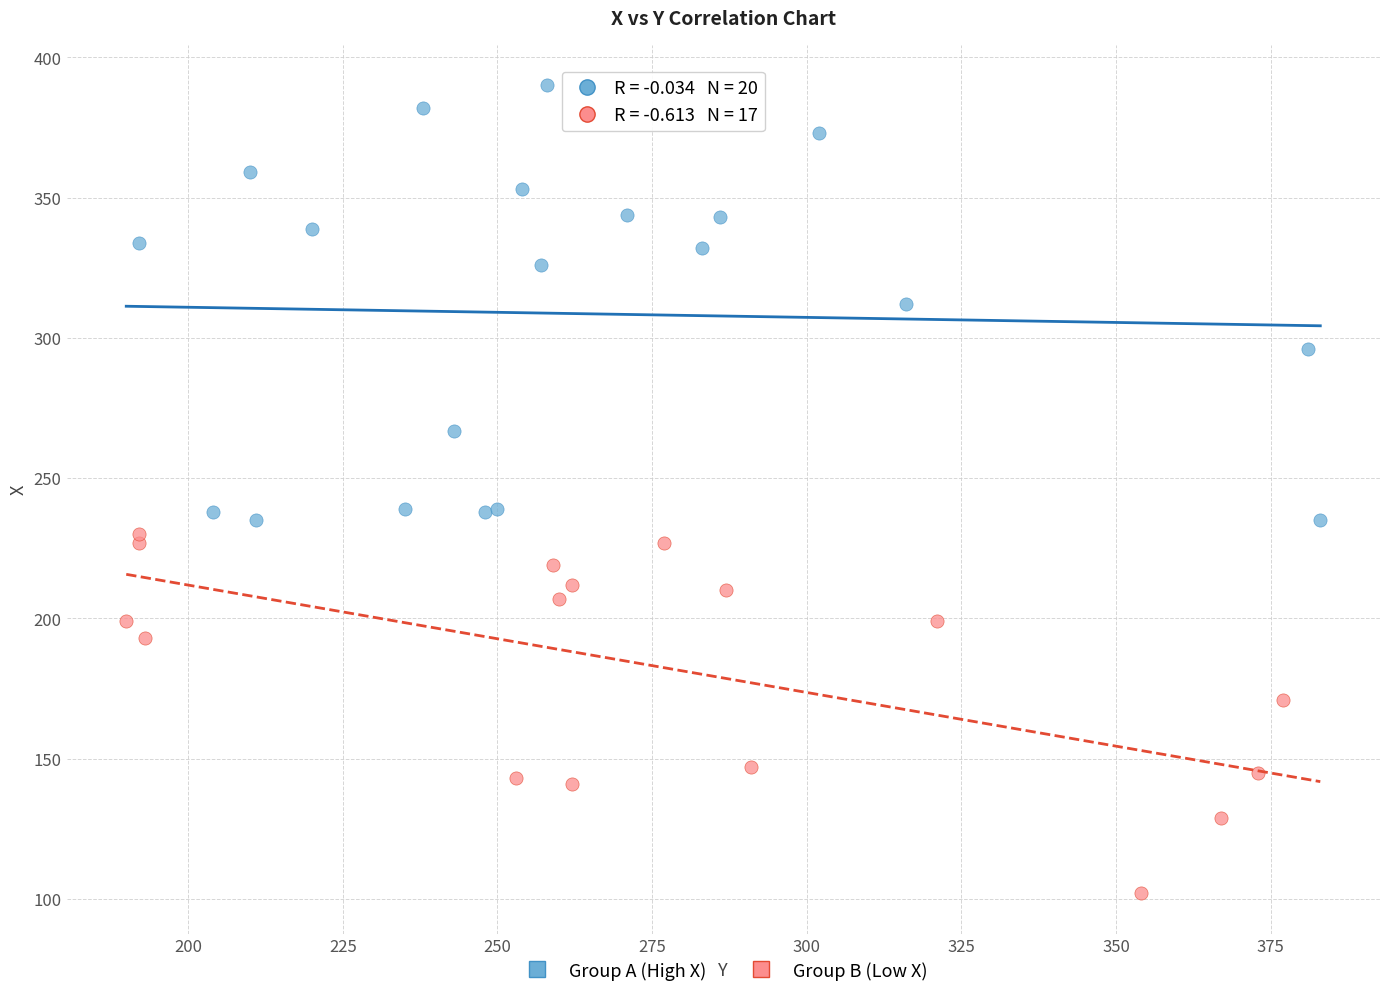

Which series reaches the minimum Y coordinate?

Group B (Low X)